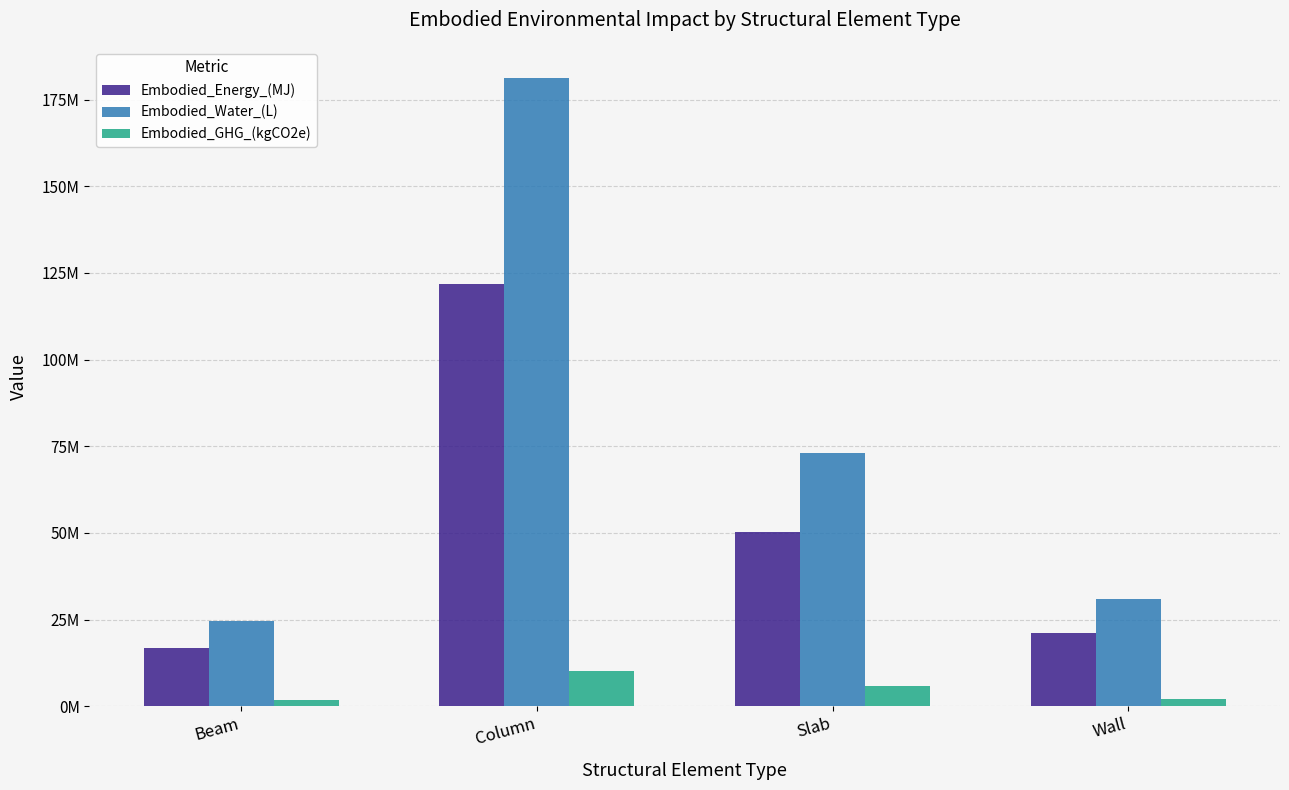

List the series in order of their overall mean, lowest first.

Embodied_GHG_(kgCO2e), Embodied_Energy_(MJ), Embodied_Water_(L)